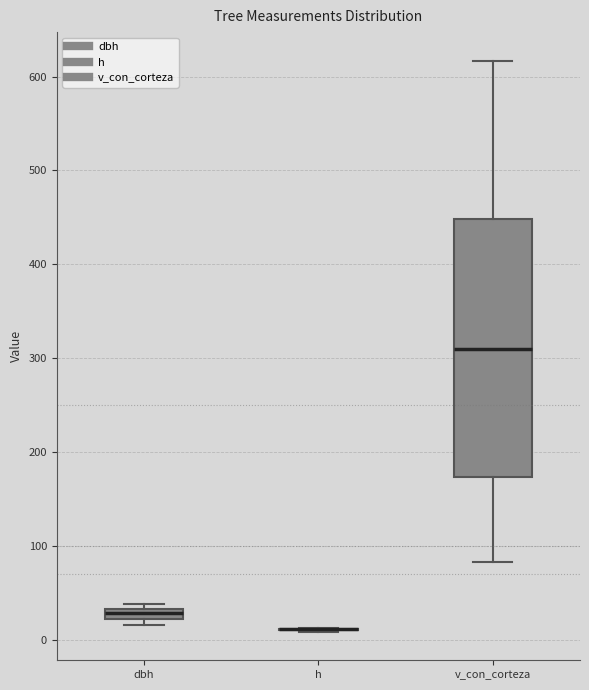

Comparing the boxes themselves (not the whiskers), which one is the tallest?

v_con_corteza